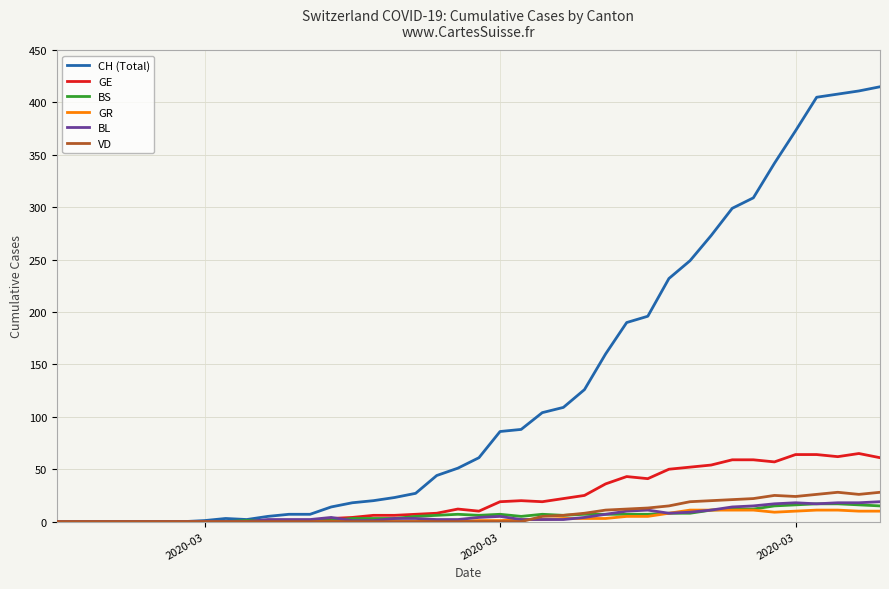

Which series has the largest total across all categories?

CH (Total)